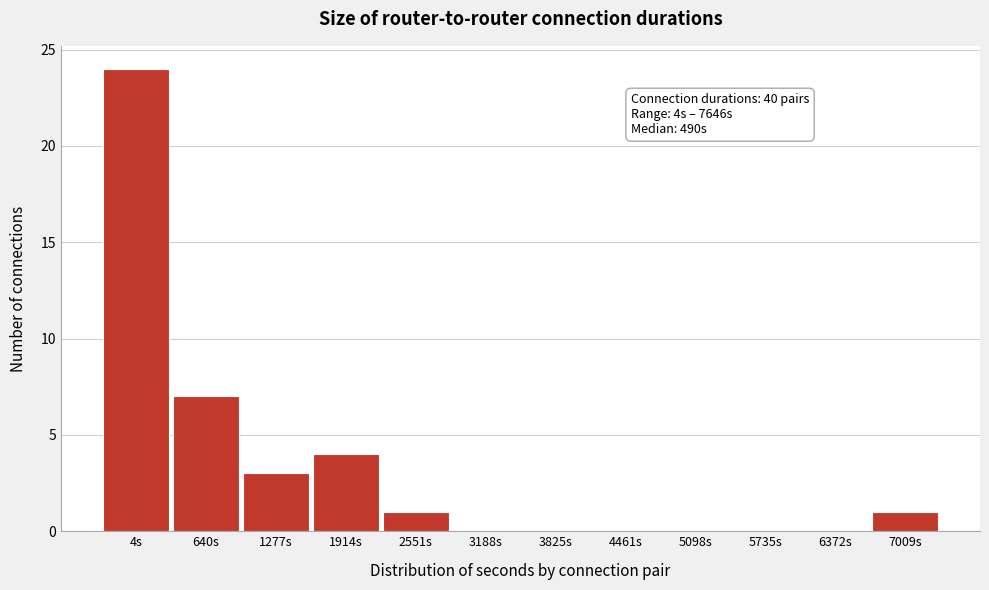

Reading left to right, list all the values displayed in this chart.

4s=24	640s=7	1277s=3	1914s=4	2551s=1	3188s=0	3825s=0	4461s=0	5098s=0	5735s=0	6372s=0	7009s=1